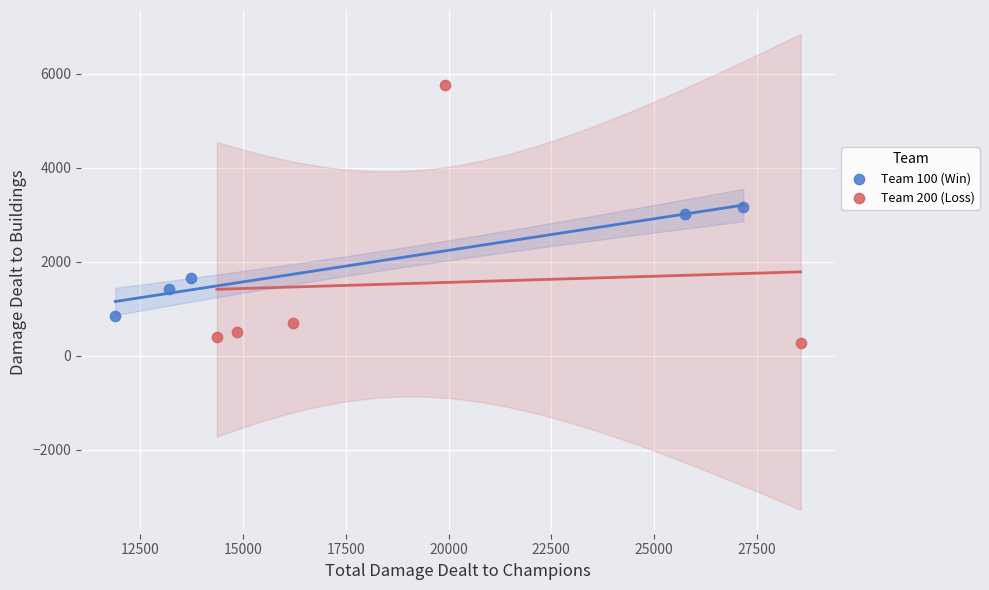

Which series has the widest spread of Y values?

Team 200 (Loss)